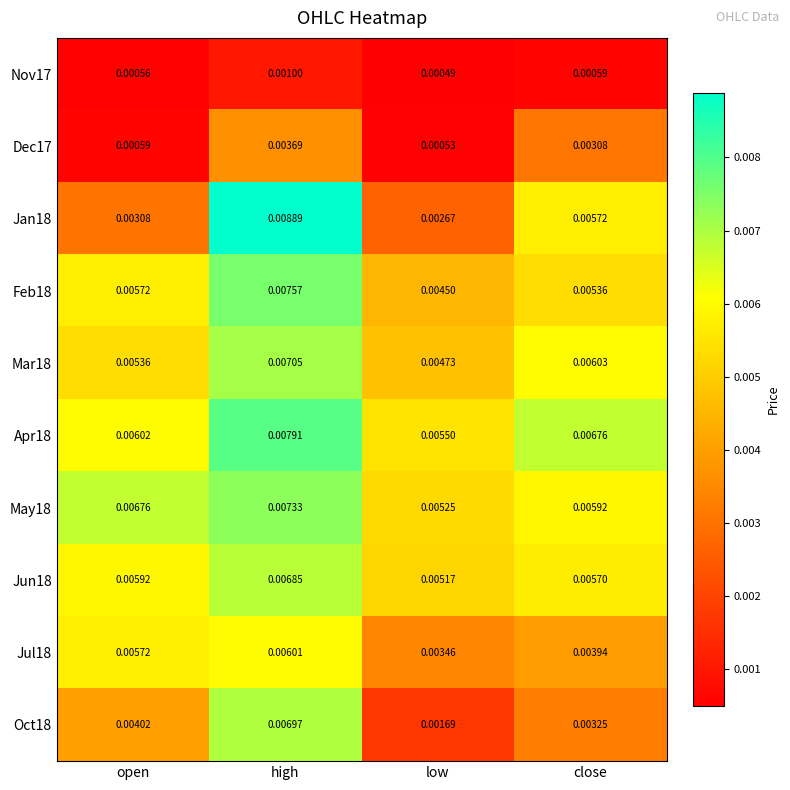

At which label does May18 reach its peak?

high